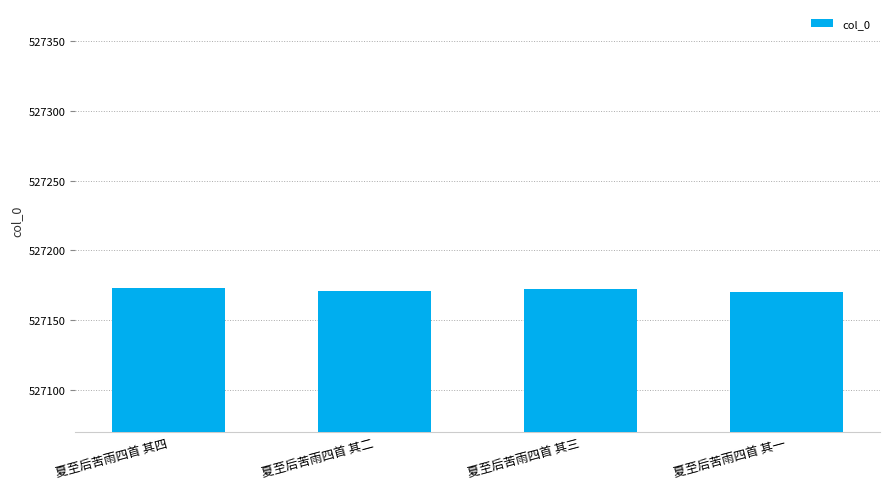

What is the greatest value displayed?

527173